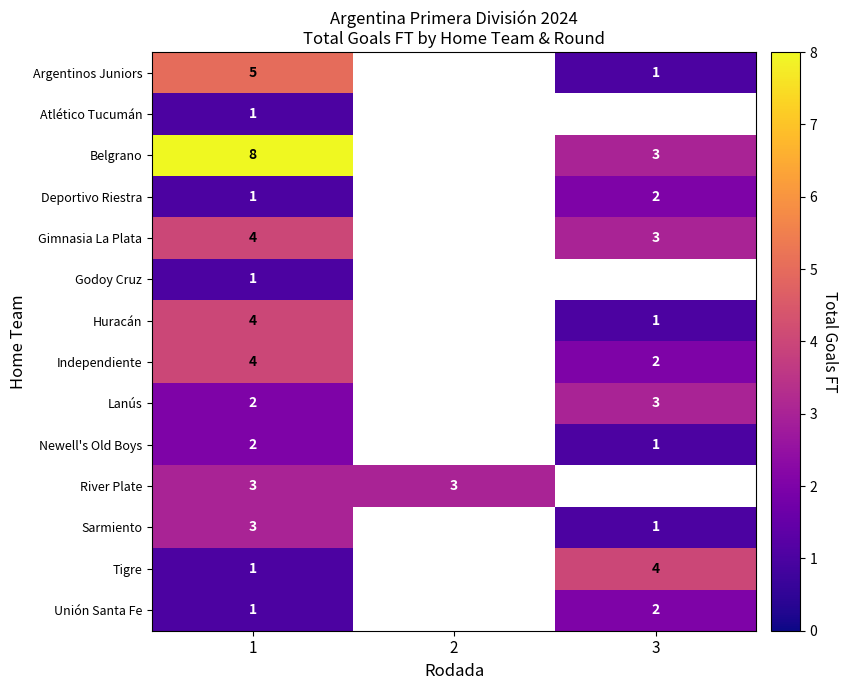

Count the row_4 values in the range 4 to 5.

1